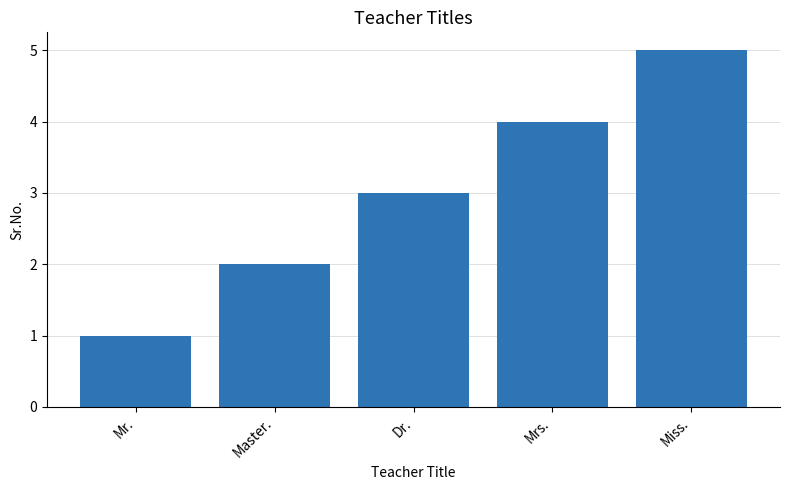

Which has a higher value, Miss. or Master.?

Miss.